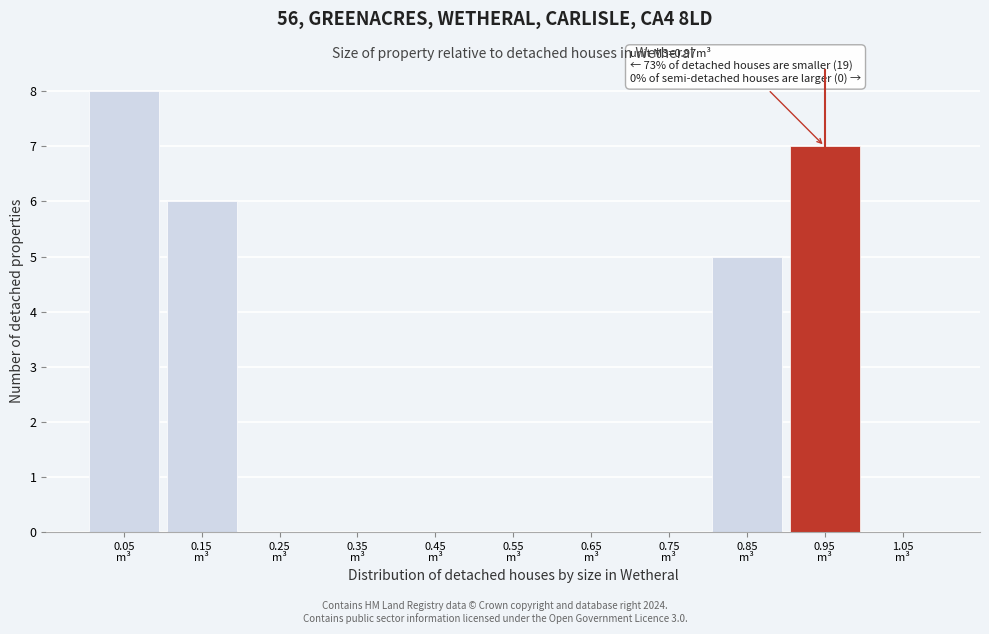

Which range on the x-axis has the tallest bar?

0.0 to 0.1